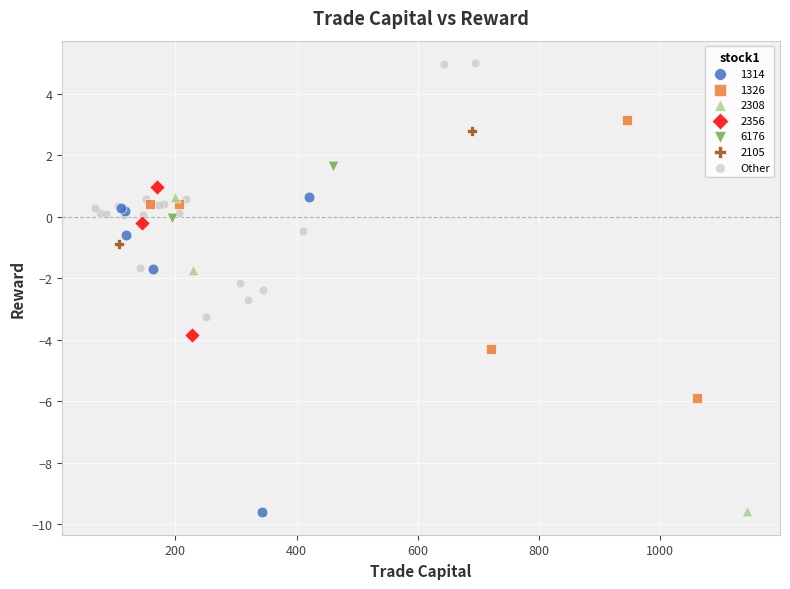

What are all the series names shown in the legend?

1314, 1326, 2308, 2356, 6176, 2105, Other